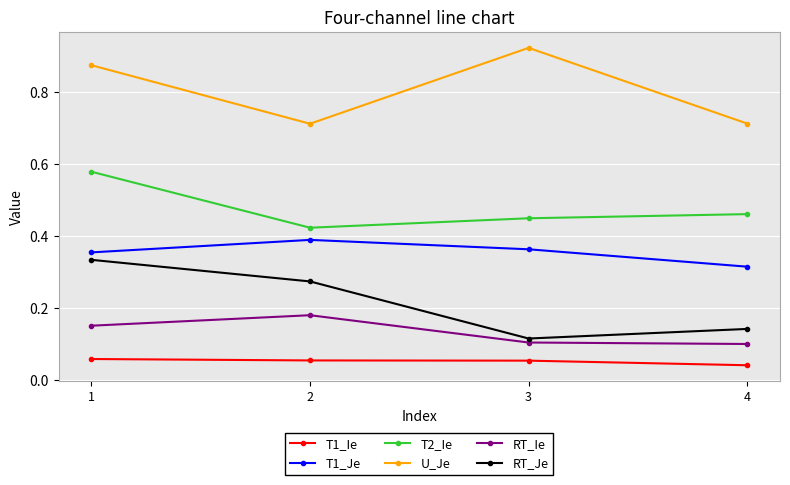

How many interior local valleys does the U_Je series have?

1